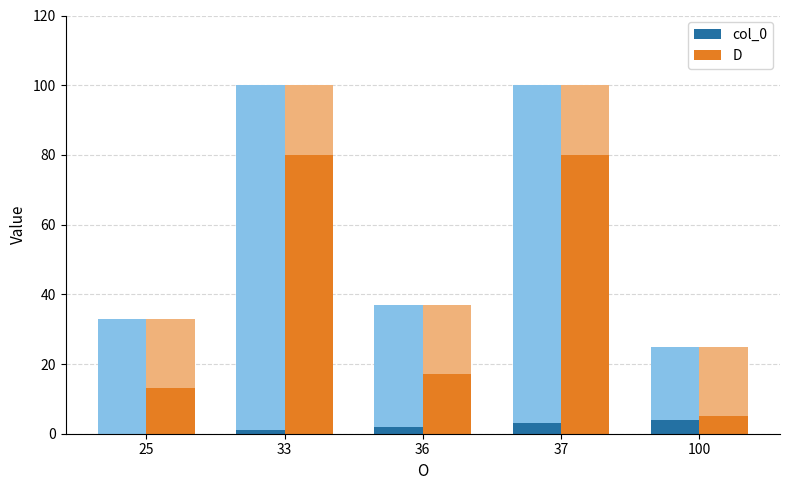

Which has a higher value, 37 or 25?

37